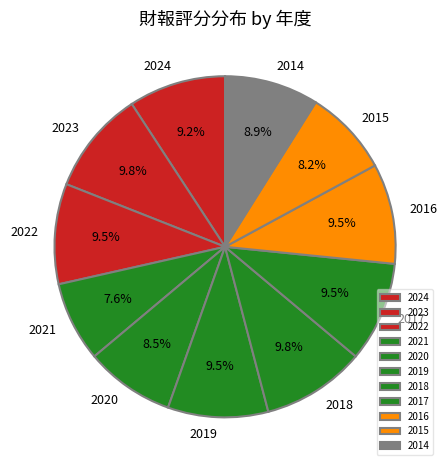

To the nearest percent, what is the combined percentage of 2018 and 2020?

18%